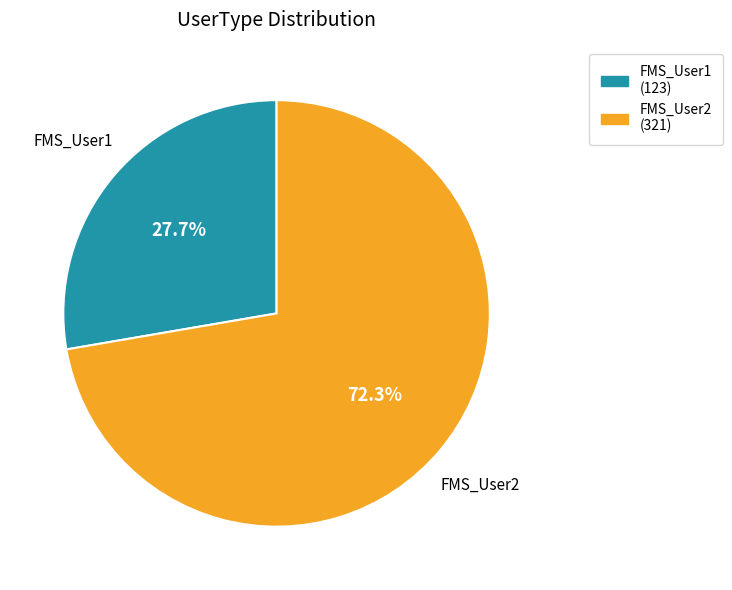

Which has a higher value, FMS_User1 or FMS_User2?

FMS_User2